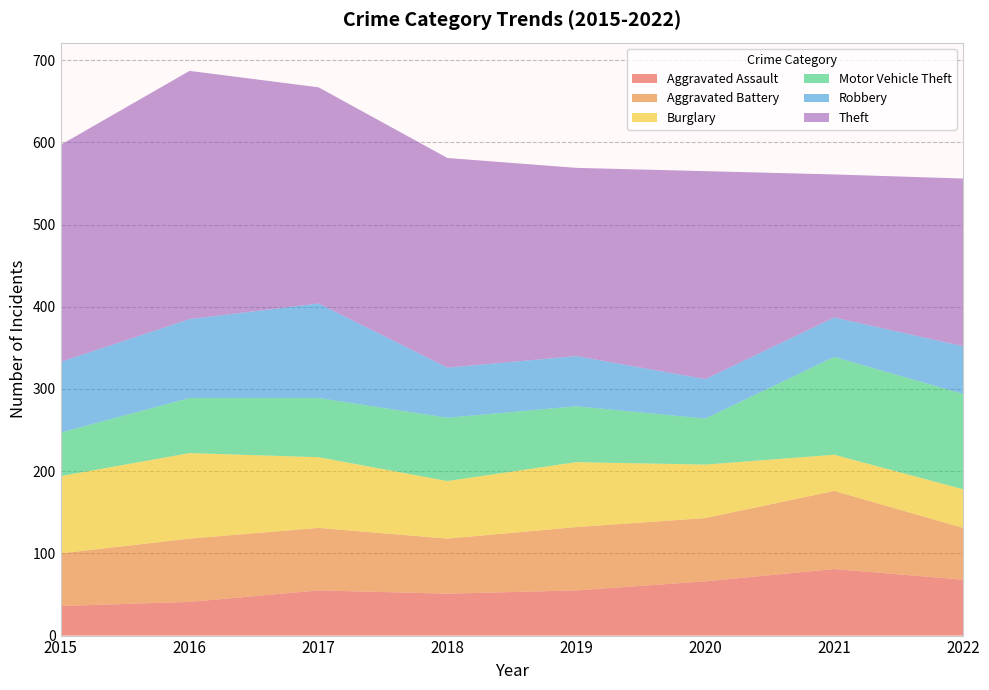

Reading right to left, transcribe all the data shown in this chart.

Aggravated Assault: 68	81	66	55	51	55	41	36
Aggravated Battery: 63	95	77	77	67	76	77	64
Burglary: 47	44	65	79	70	86	104	94
Motor Vehicle Theft: 116	119	56	68	77	72	67	53
Robbery: 58	48	48	61	61	115	96	86
Theft: 204	174	253	229	255	263	302	264